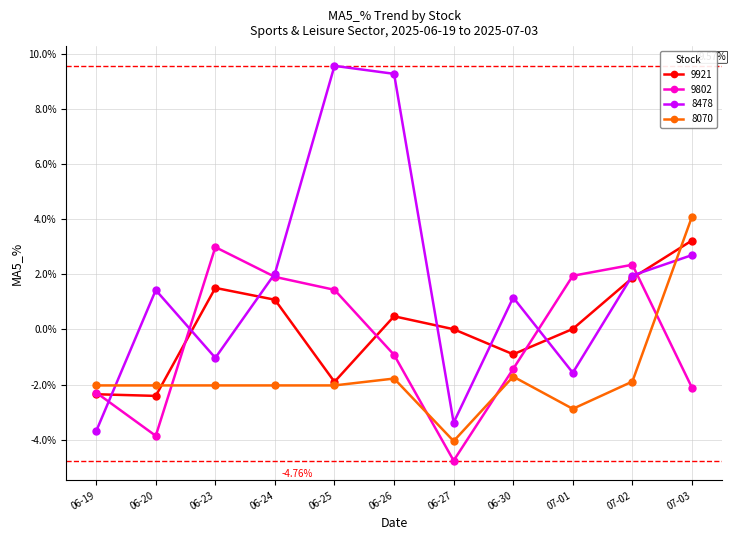

Which series has the largest total across all categories?

8478